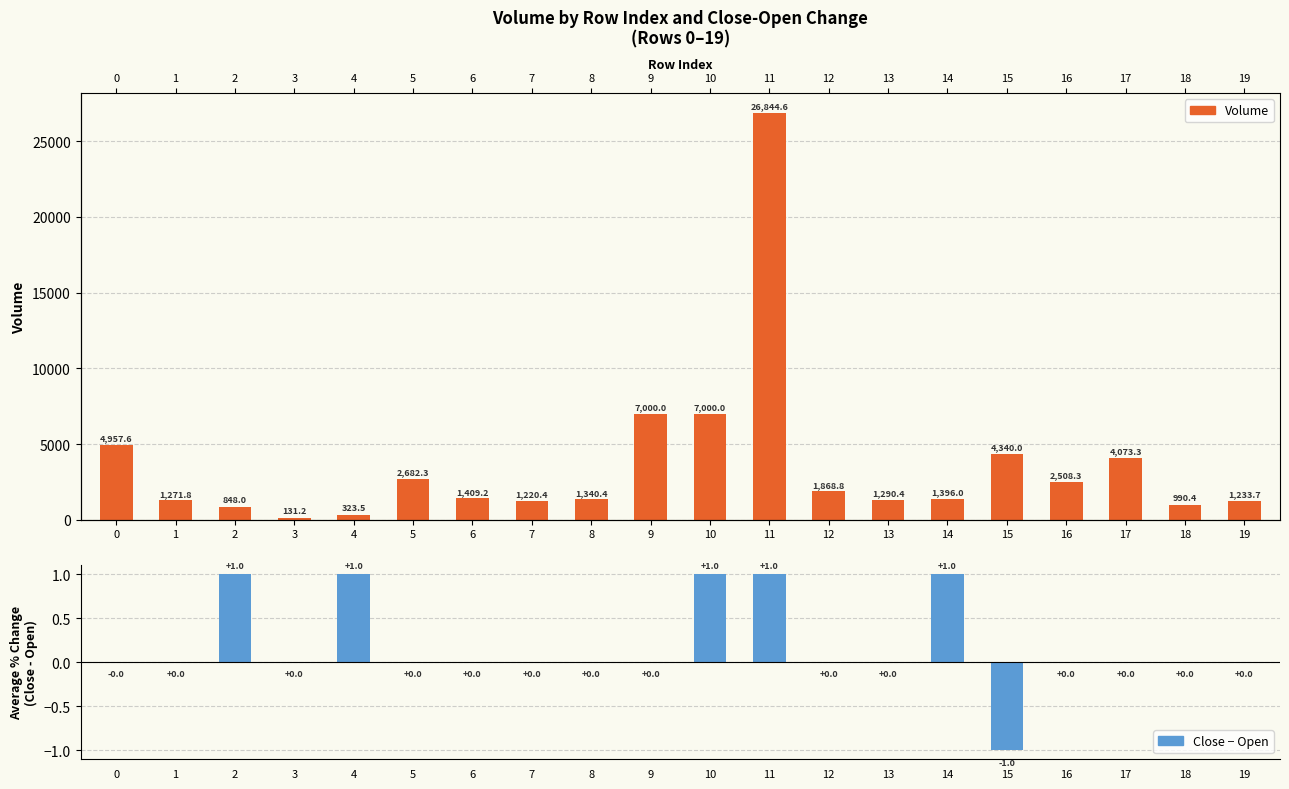

At which label does Close - Open first exceed 0?

2